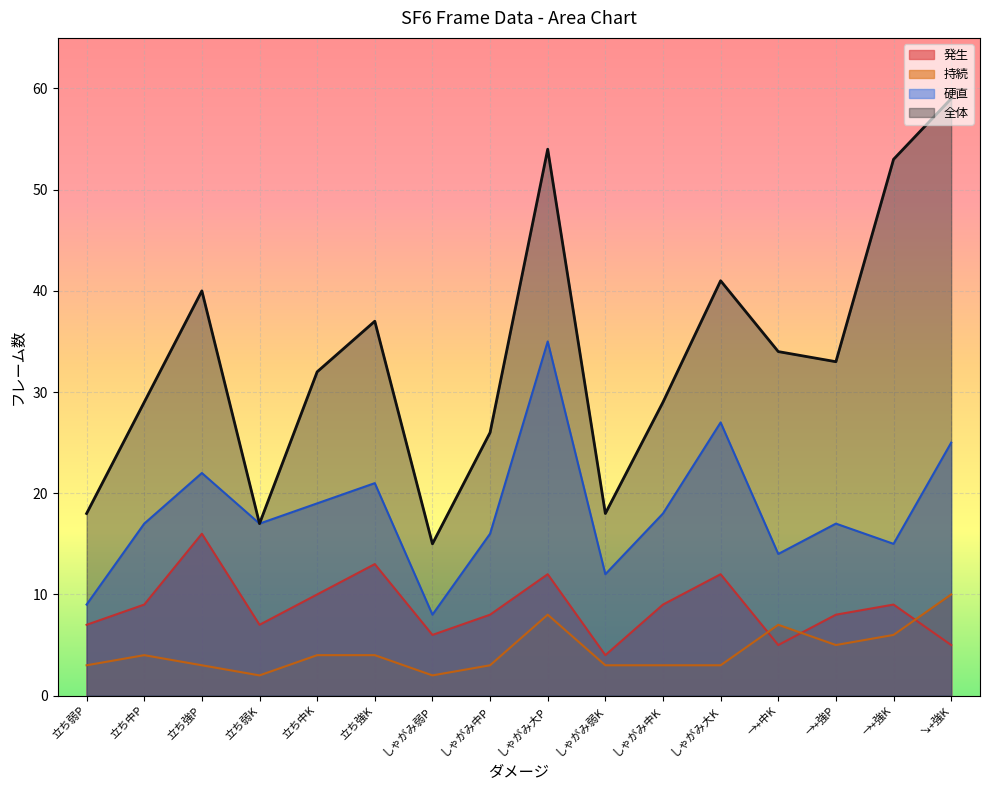

True or false: 硬直 and 全体 intersect in this chart.

False